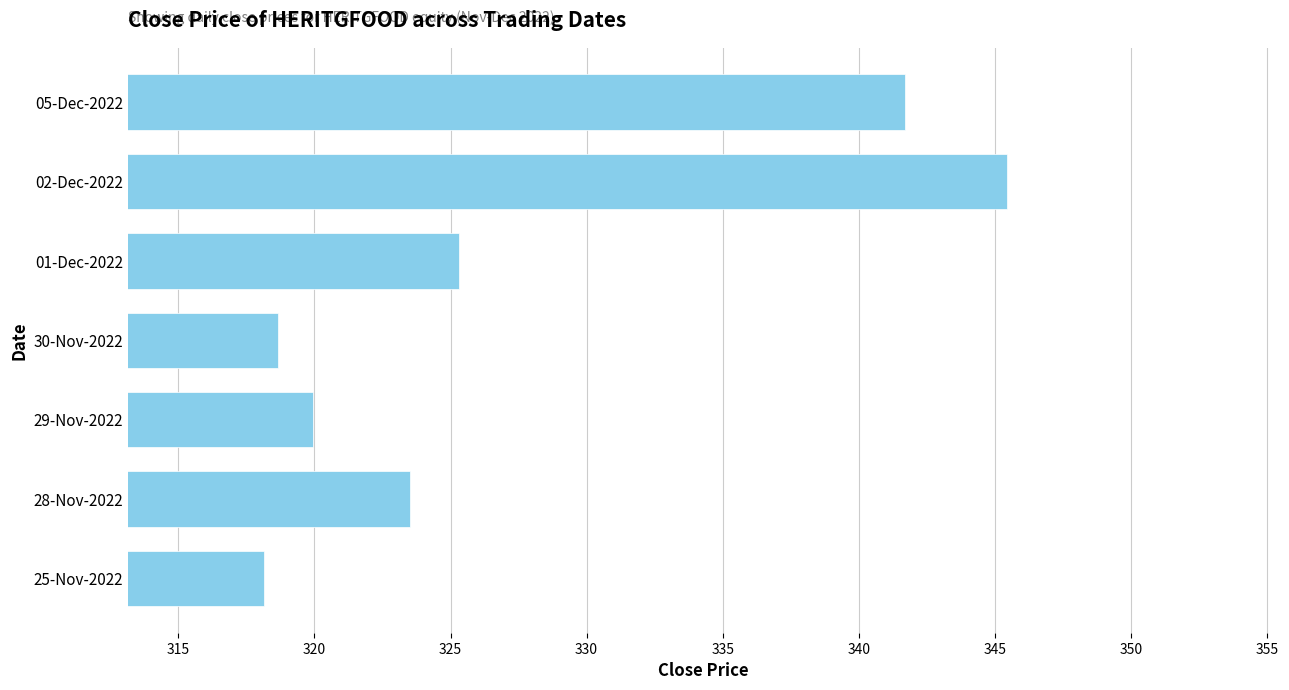

Where is the data nearest to the value 331?

01-Dec-2022